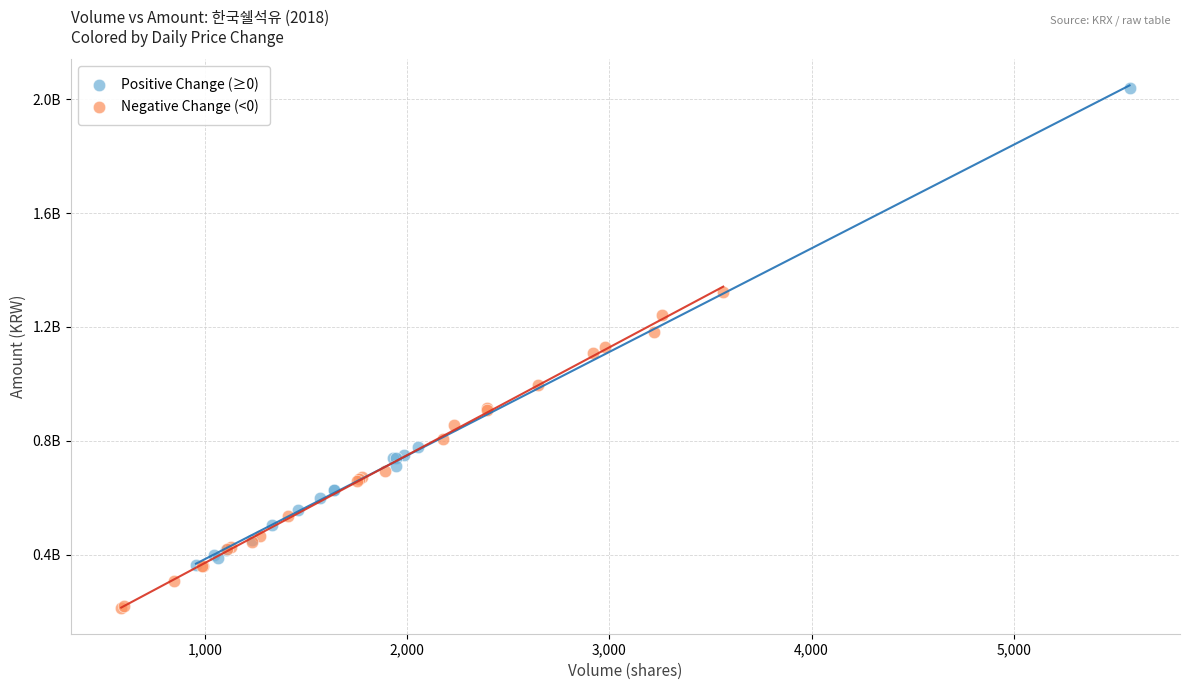

What are all the series names shown in the legend?

Positive Change (≥0), Negative Change (<0)